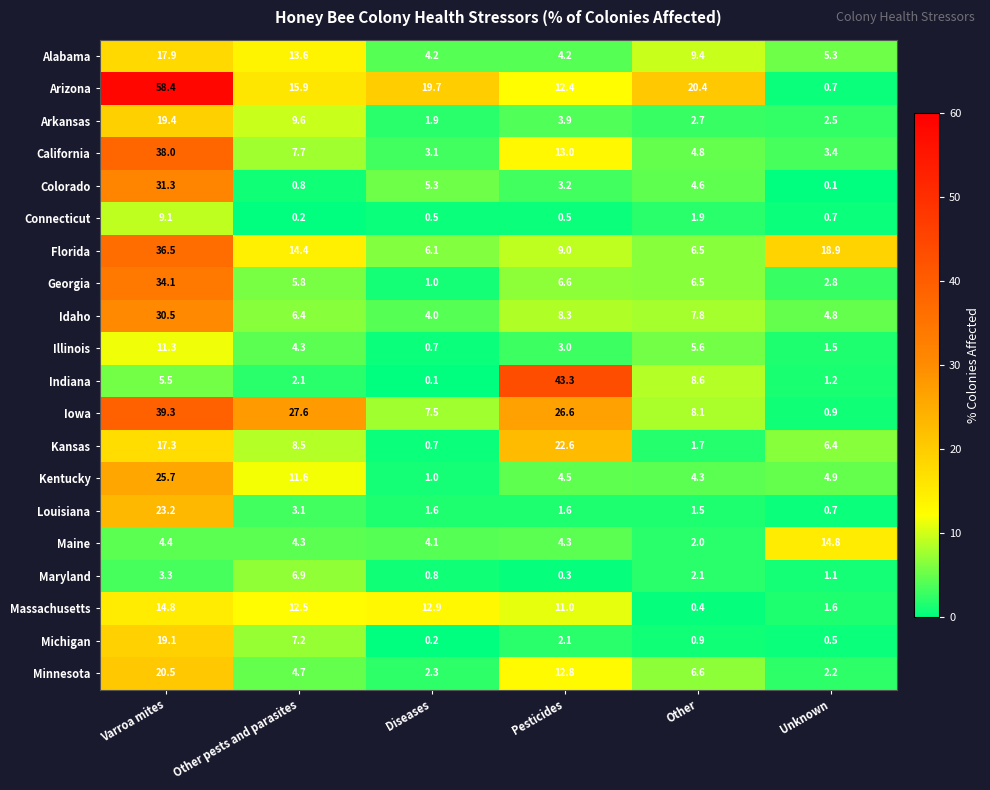

Which series has the widest spread of values?

Arizona